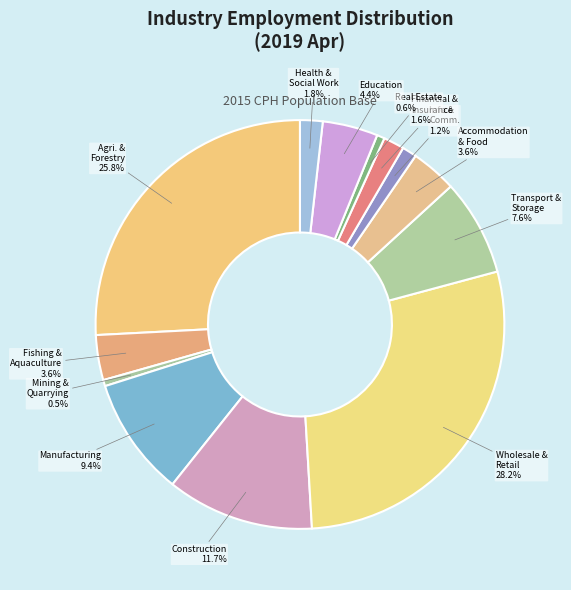

Which slice is the largest?

Wholesale & Retail